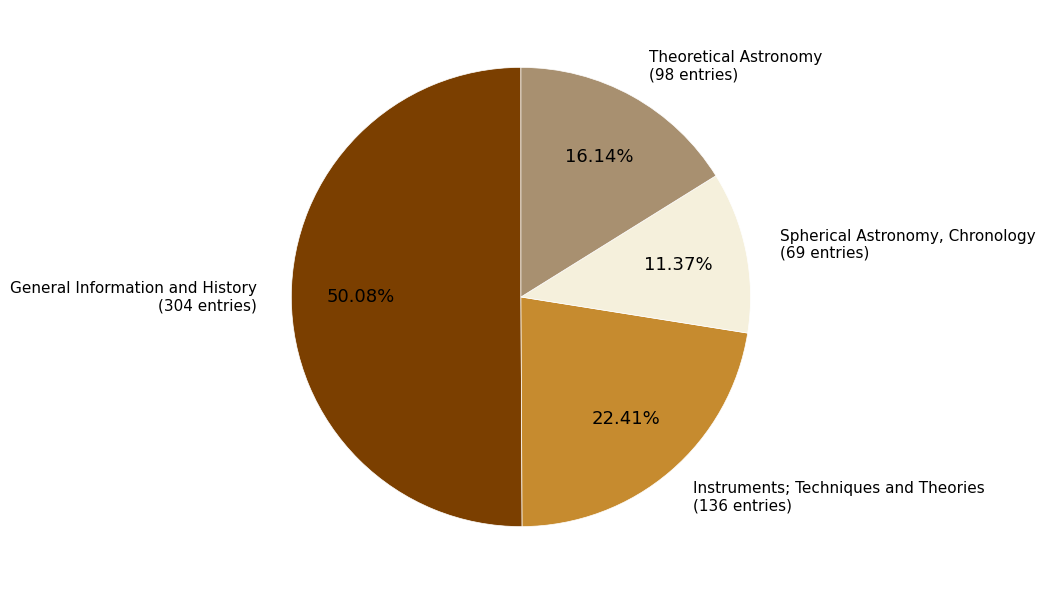

Which category has the biggest portion of the pie?

General Information and History